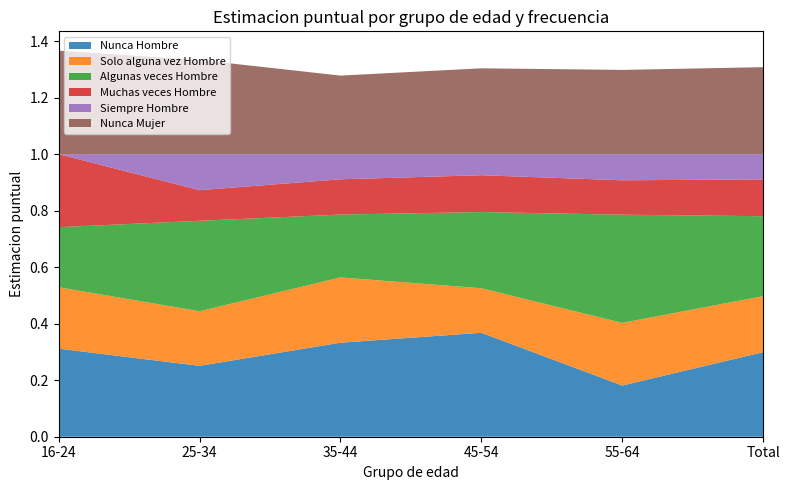

Reading left to right, list all the values displayed in this chart.

Nunca Hombre: 0.3	0.3	0.3	0.4	0.2	0.3
Solo alguna vez Hombre: 0.2	0.2	0.2	0.2	0.2	0.2
Algunas veces Hombre: 0.2	0.3	0.2	0.3	0.4	0.3
Muchas veces Hombre: 0.3	0.1	0.1	0.1	0.1	0.1
Siempre Hombre: 0.0	0.1	0.1	0.1	0.1	0.1
Nunca Mujer: 0.4	0.3	0.3	0.3	0.3	0.3